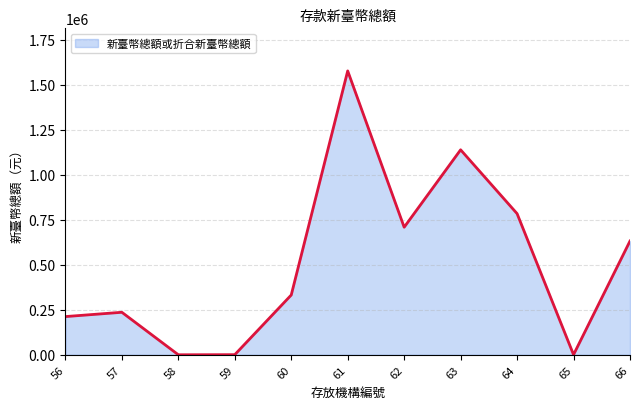

What is the maximum value shown in the chart?

1577967.0